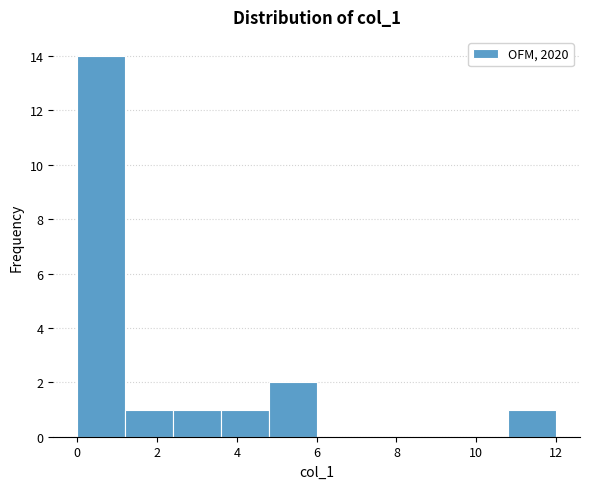

Which range on the x-axis has the tallest bar?

0.0 to 1.2